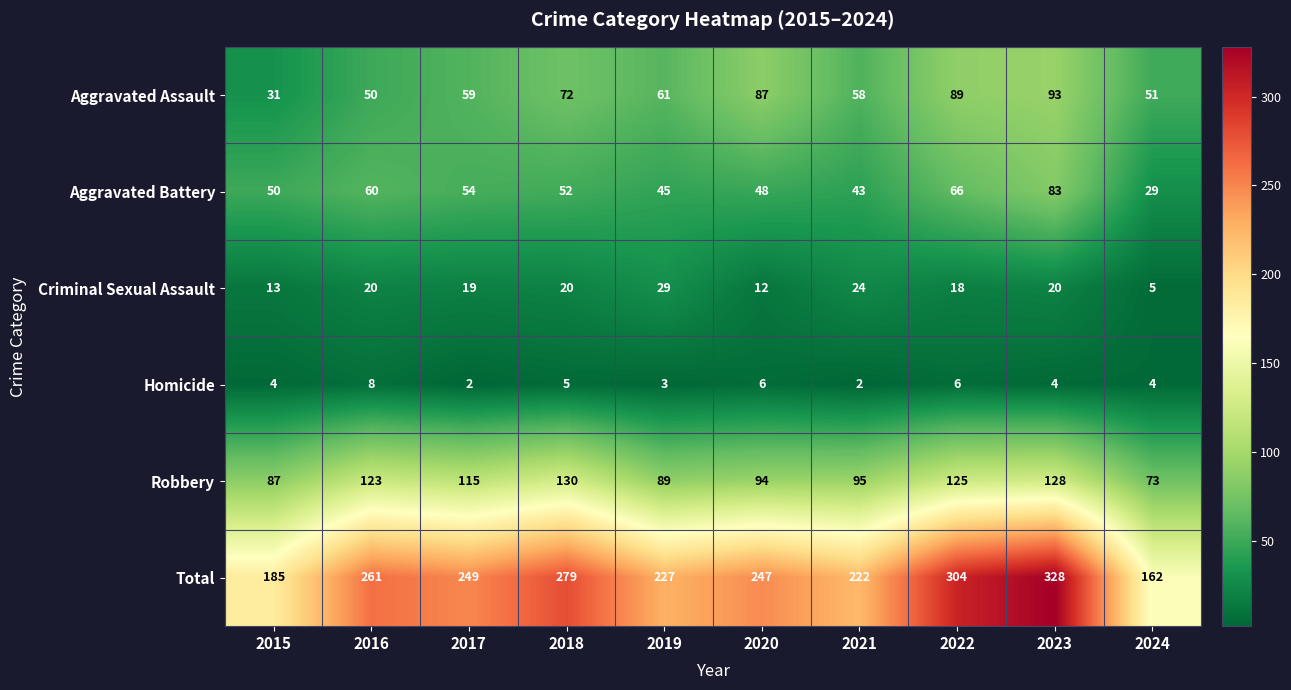

Which series has the largest total across all categories?

Total